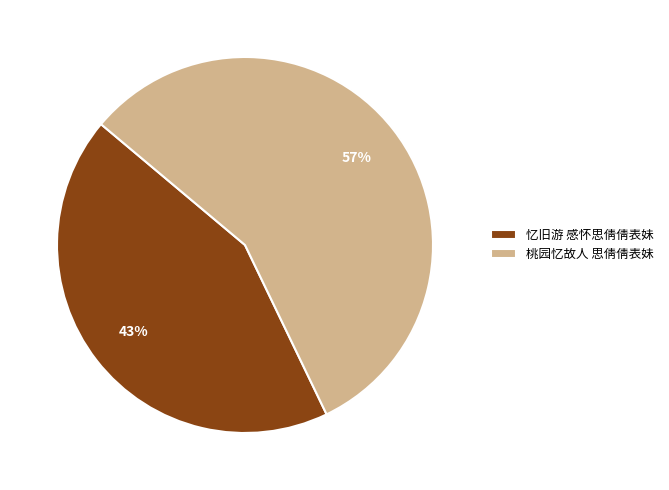

Which category accounts for the majority?

桃园忆故人 思倩倩表妹